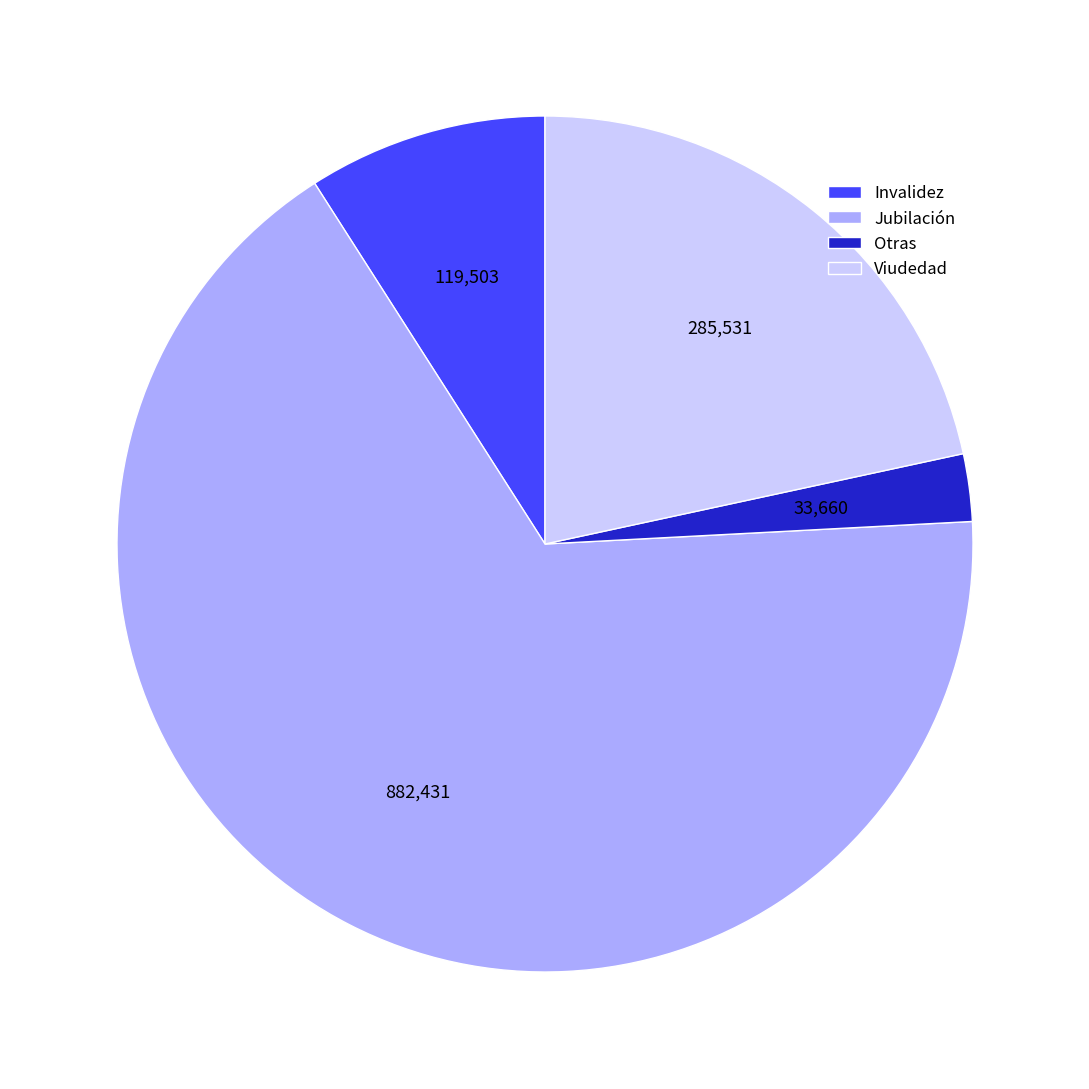

Which category has the biggest portion of the pie?

Jubilación